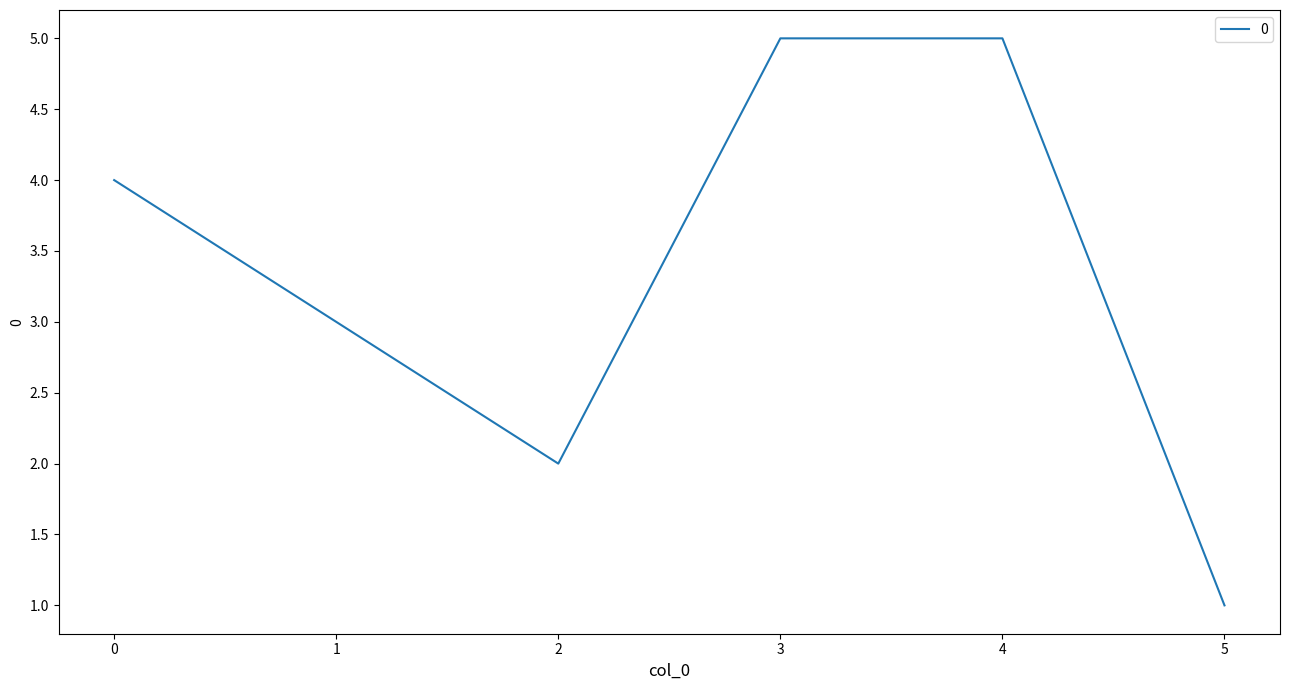

How many distinct data groups are displayed?

1